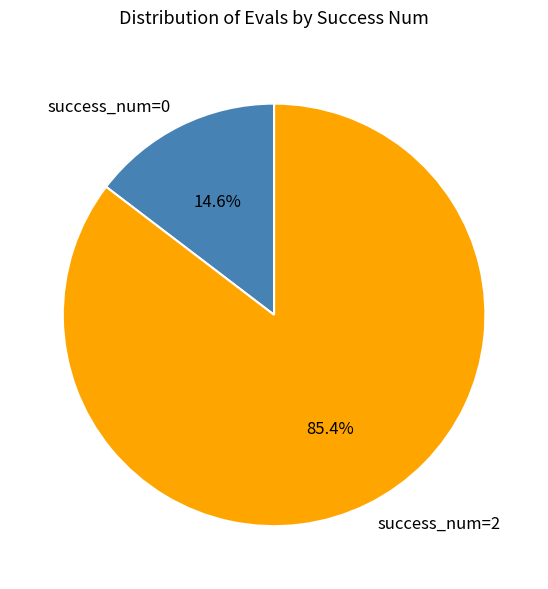

How many slices are in this pie chart?

2